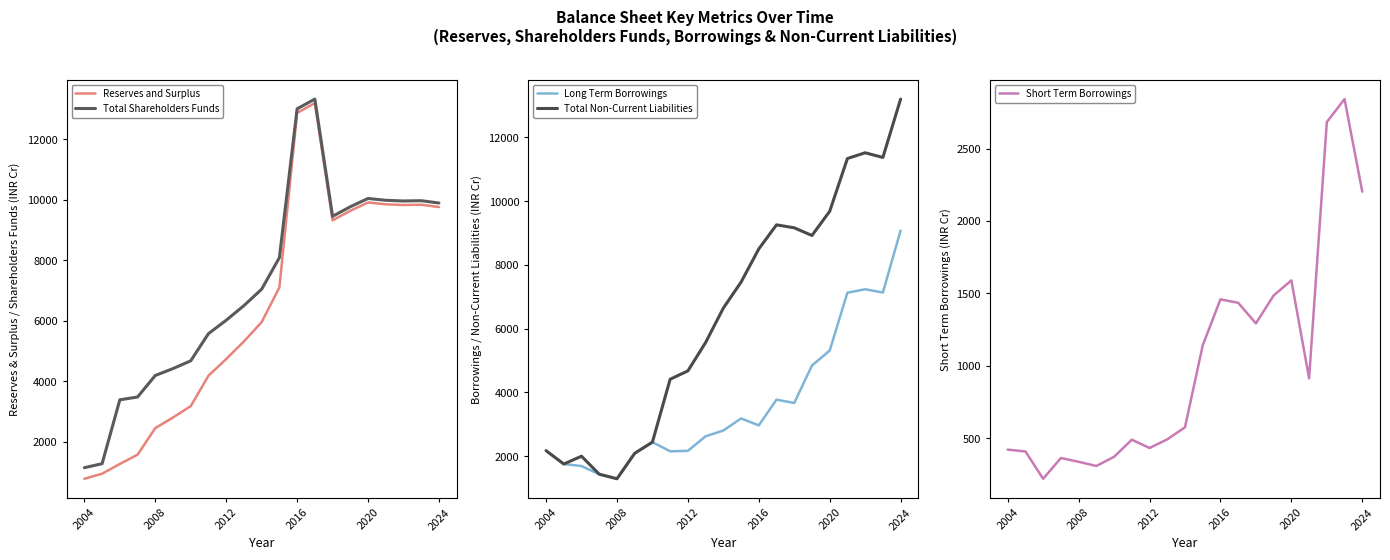

At which label does Long Term Borrowings reach its peak?

2024